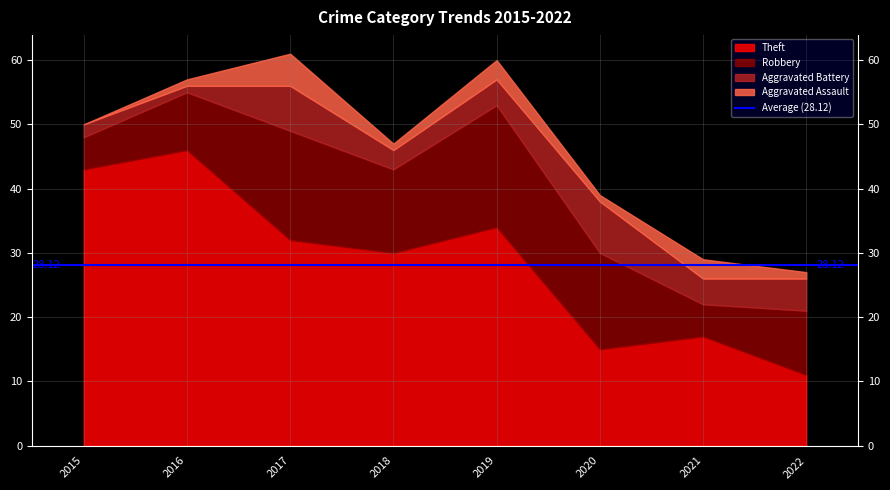

Where is the first local minimum for Theft?

2018